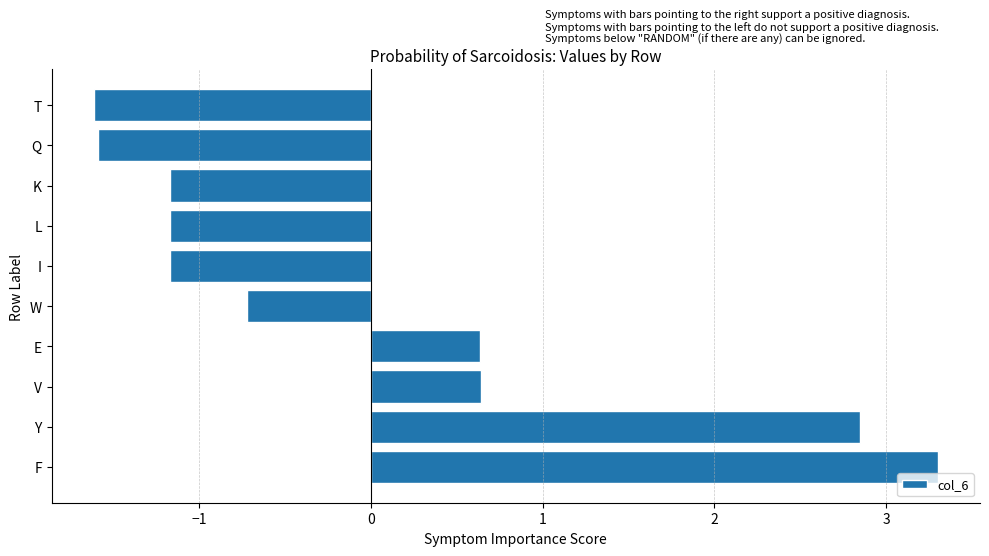

At which category does the chart reach its peak across all series?

F